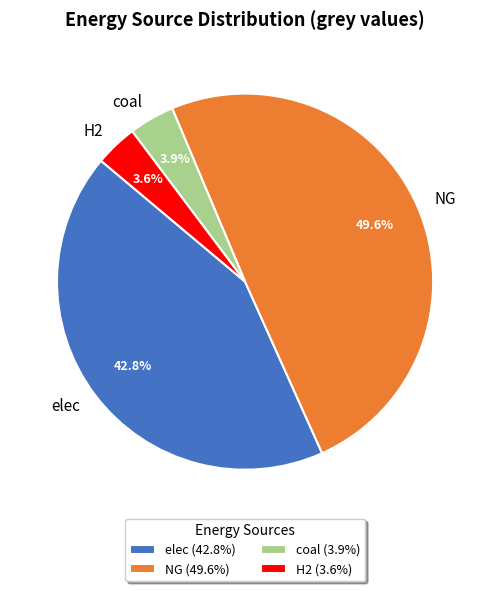

Does coal represent more than half of the total?

No